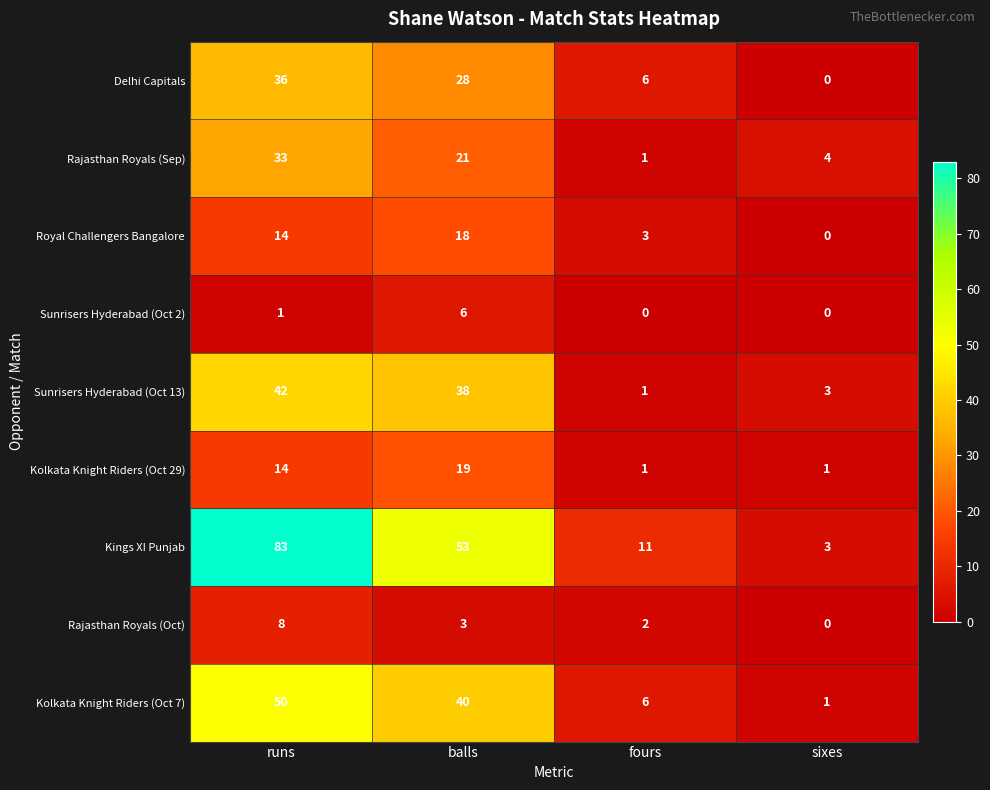

The value of Kings XI Punjab at fours is 11. True or false?

True